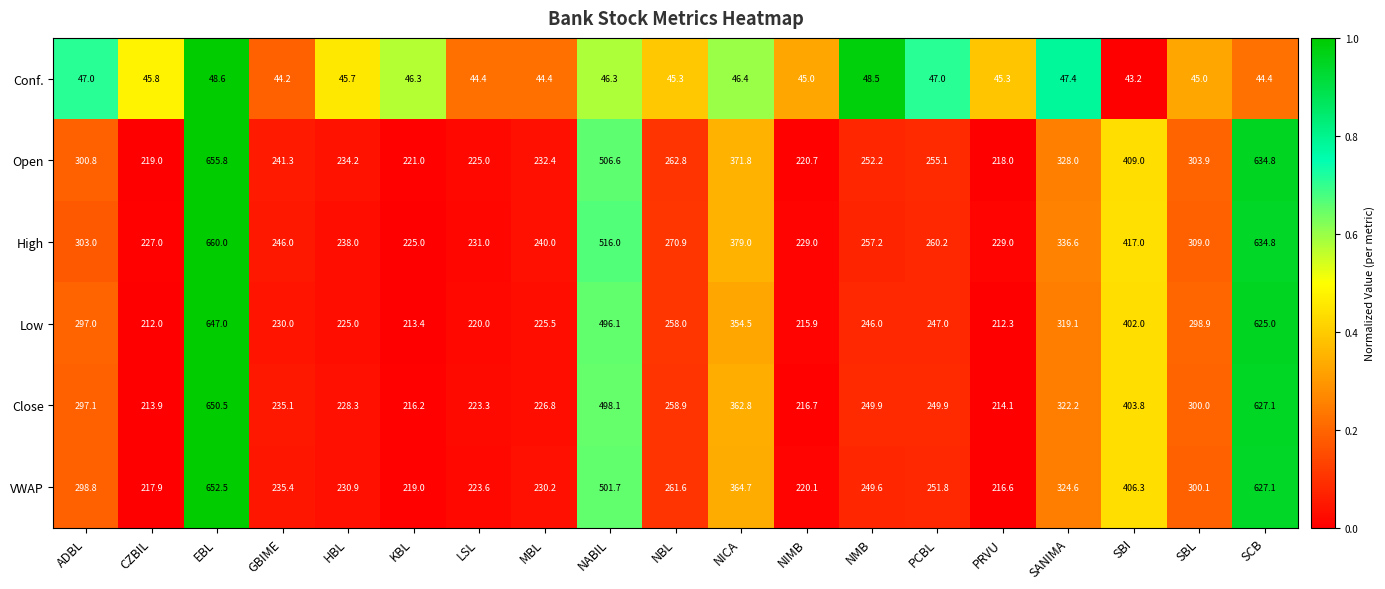

What is the difference between the Low values at NABIL and SCB?

128.9